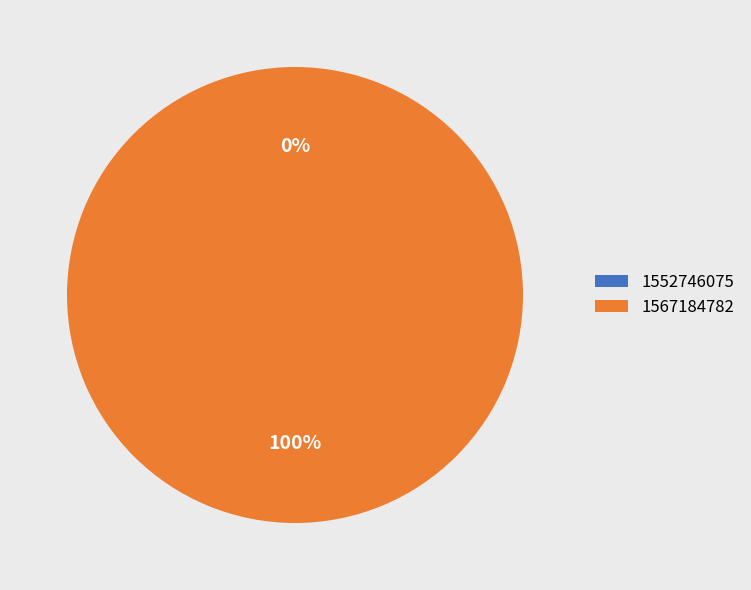

True or false: 1567184782 accounts for 99% of the total.

False